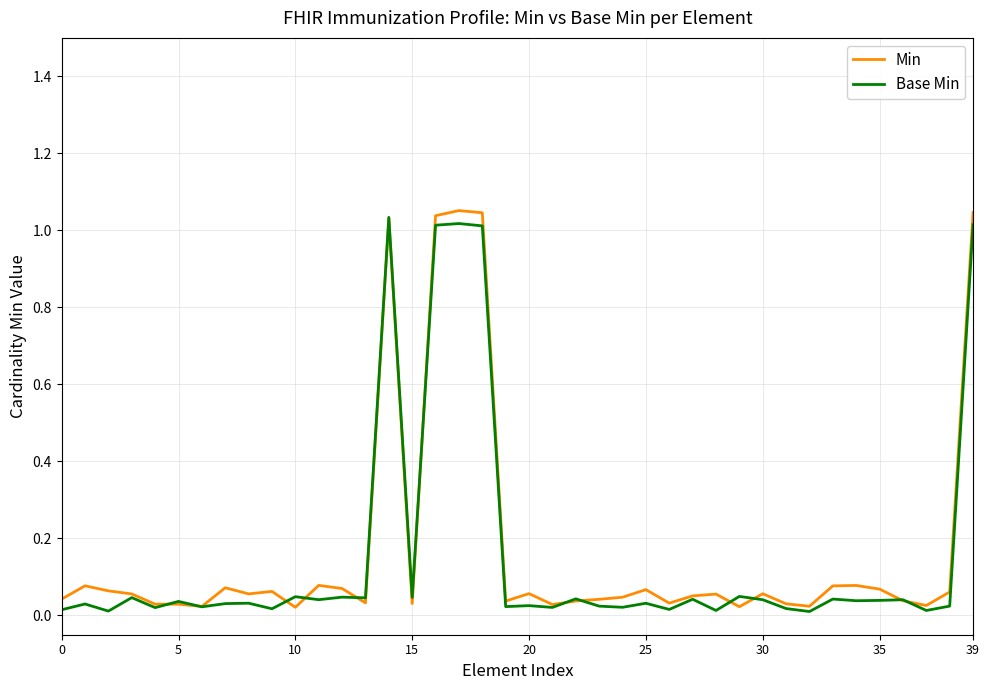

What are all the series names shown in the legend?

Min, Base Min